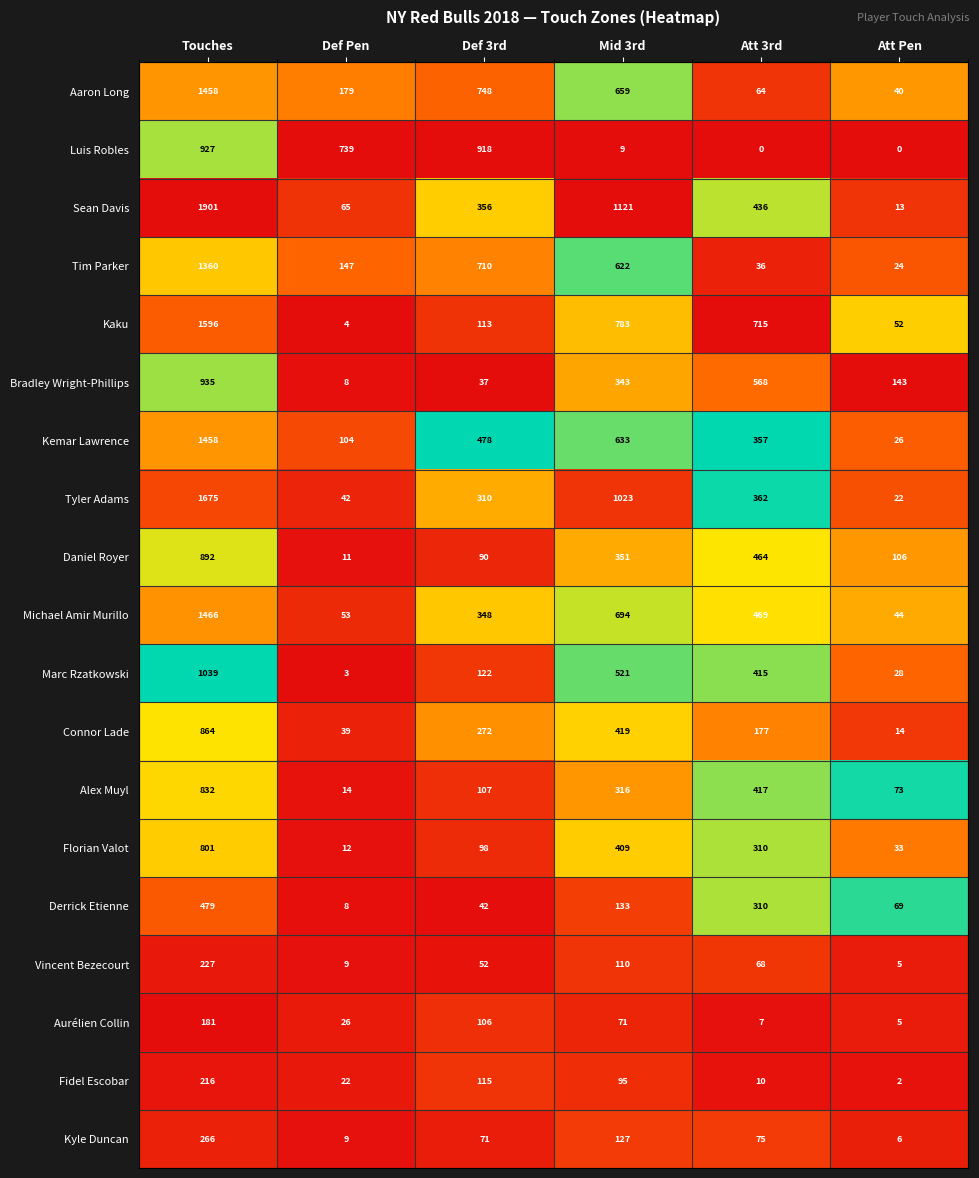

The Vincent Bezecourt series shows 3 at Def Pen. True or false?

False